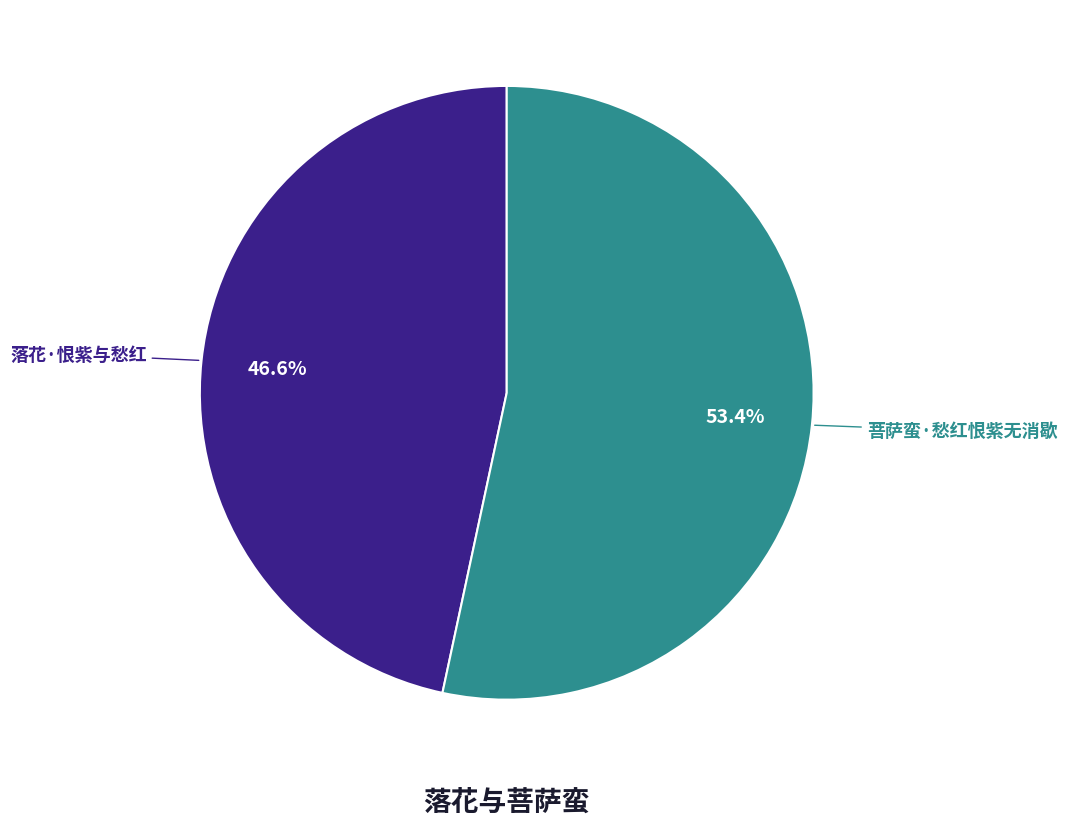

Is there a majority slice in this chart?

Yes